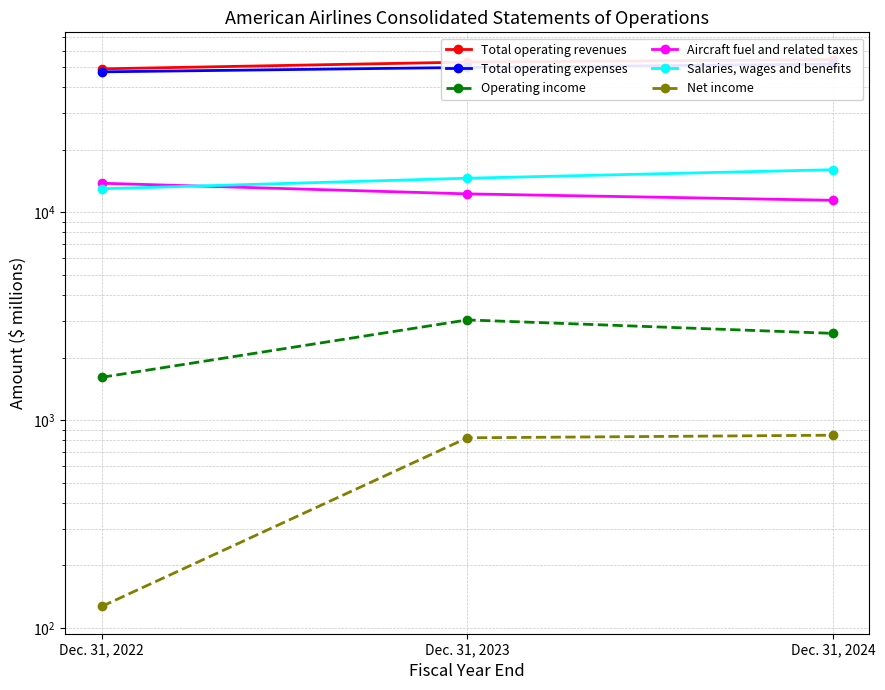

Which series has the largest range (max minus min)?

Total operating revenues